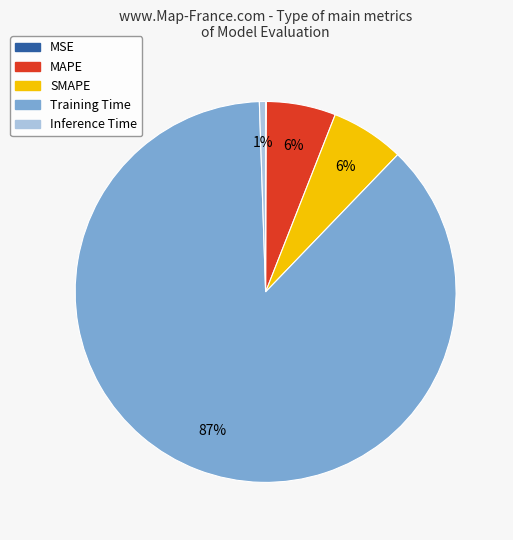

To the nearest percent, what portion does SMAPE represent?

6%